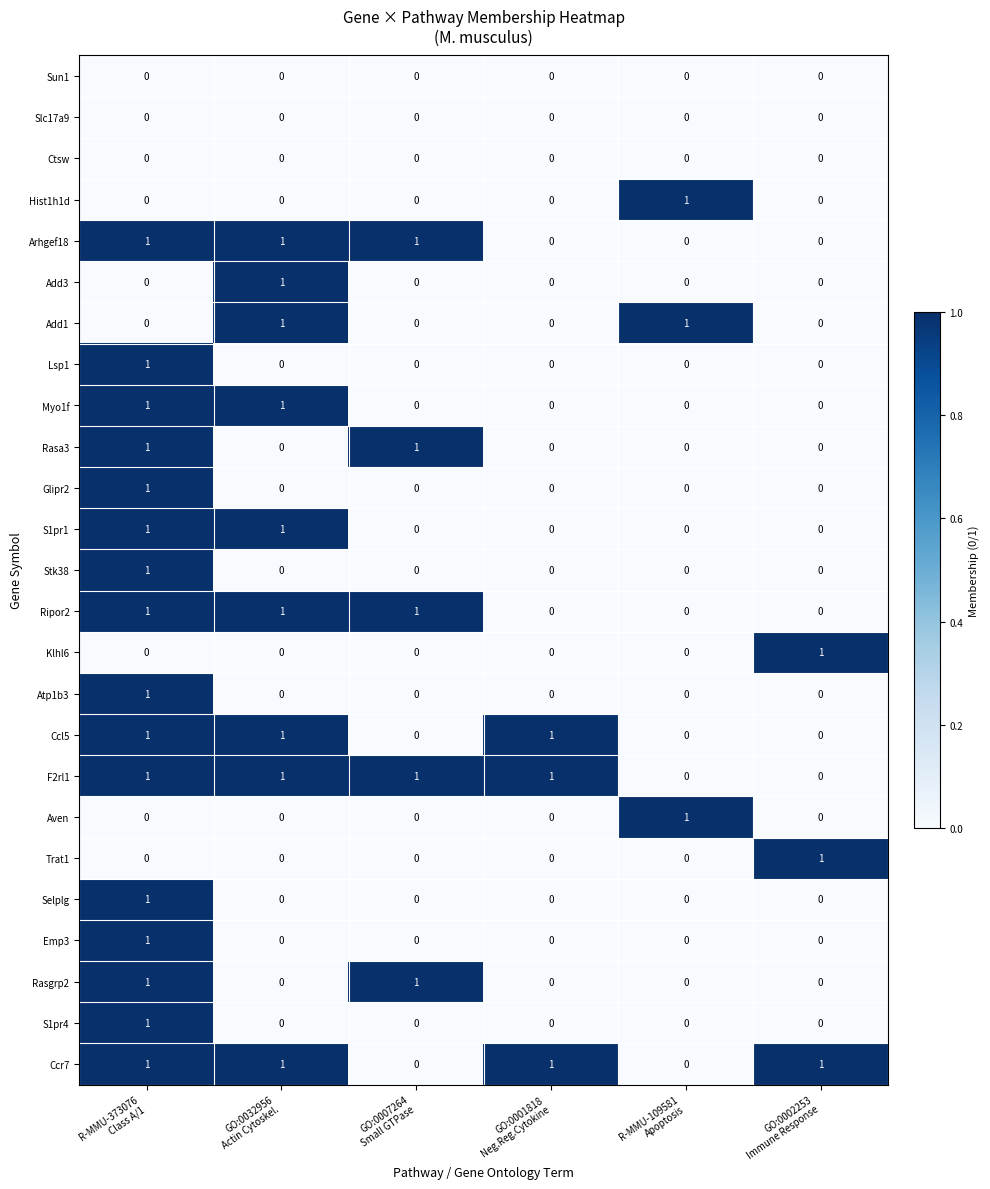

How many Ripor2 values are between 0 and 1?

6